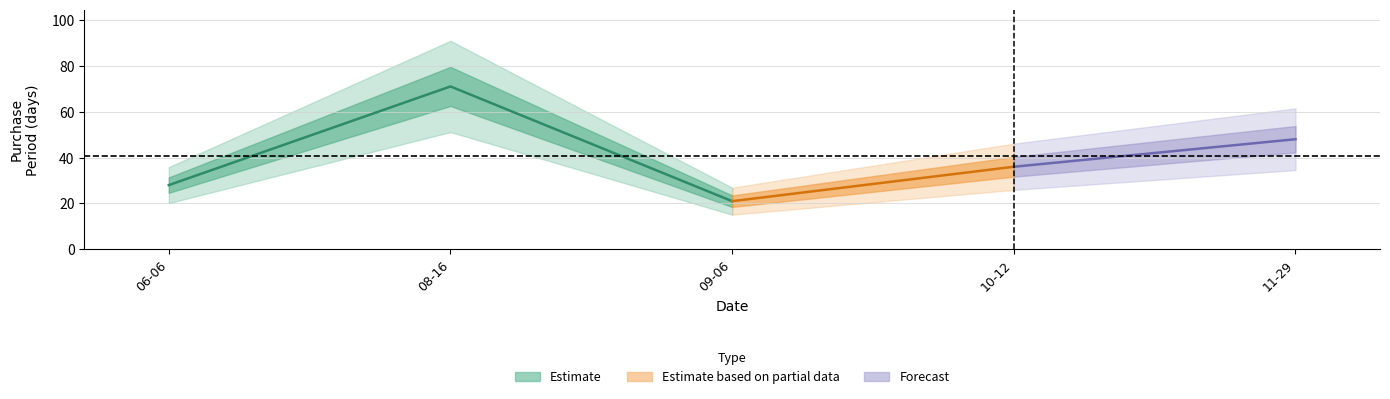

How many values are below 36?

2